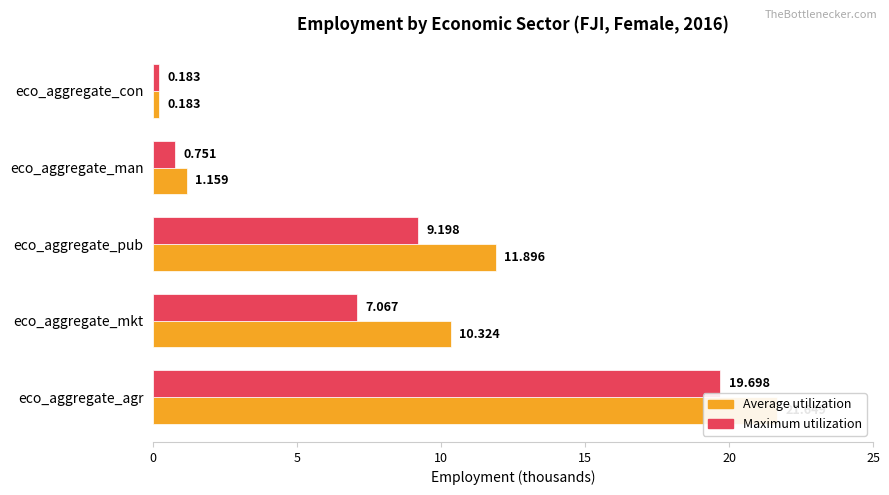

Which series has the widest spread of values?

Average utilization